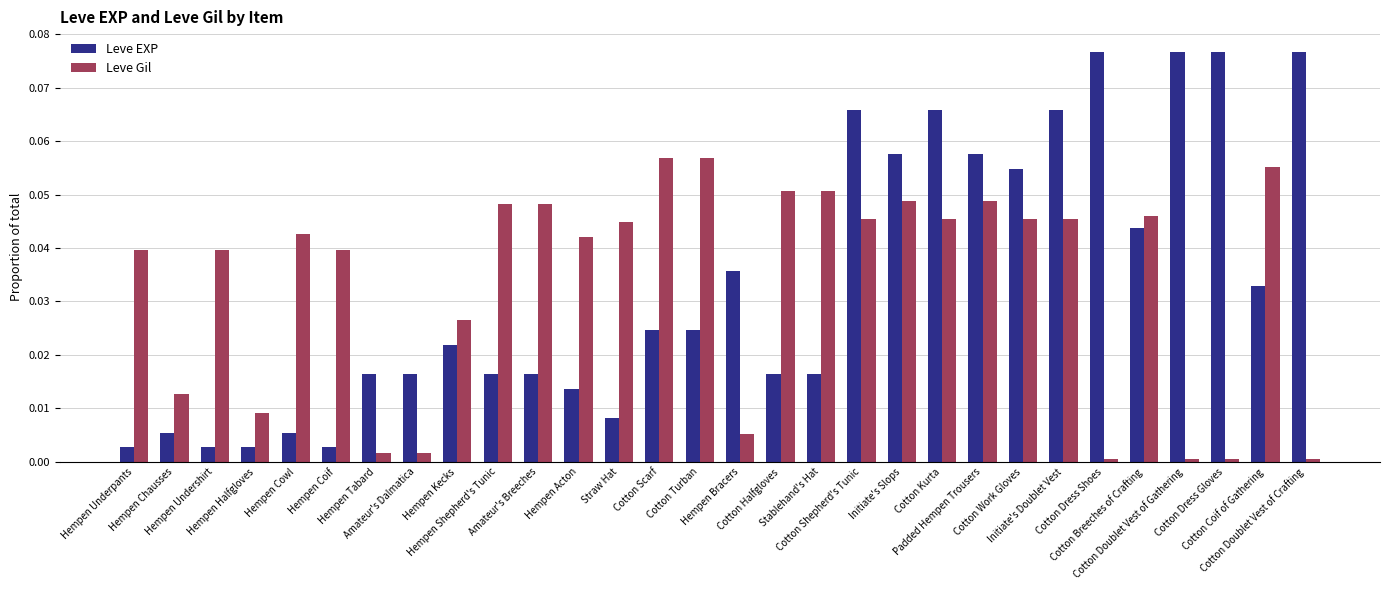

True or false: Leve Gil has a value of 0.1 at Amateur's Breeches.

False